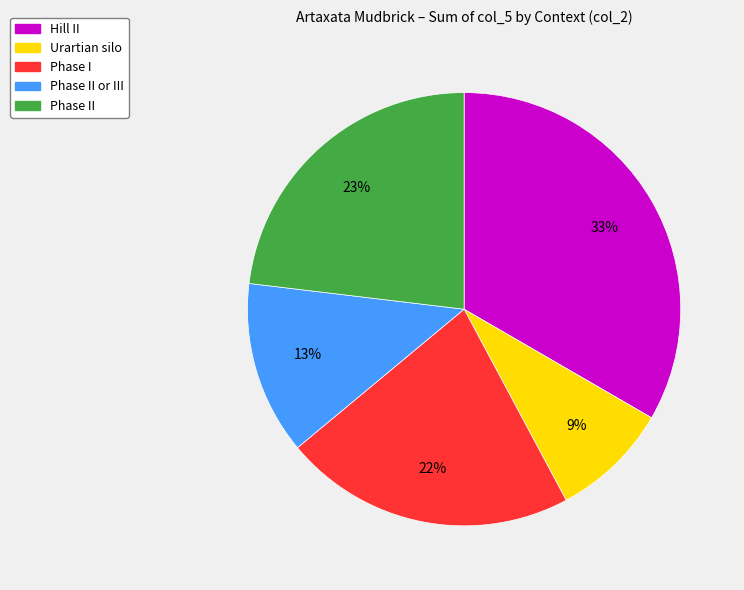

To the nearest percent, what is the average slice percentage?

20%